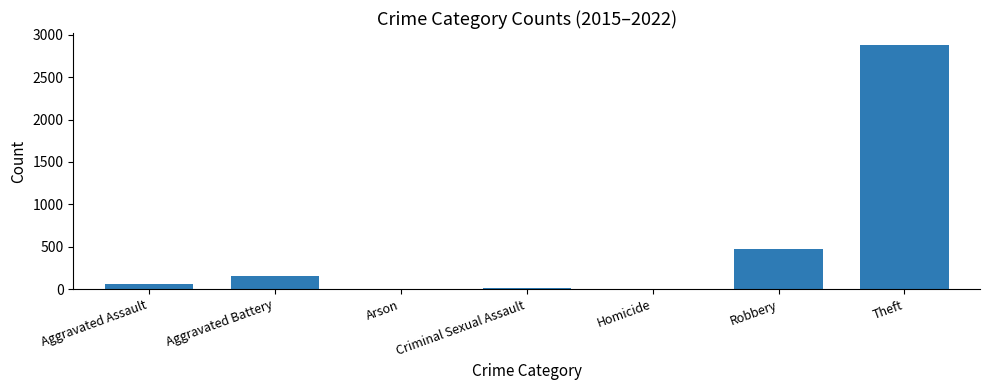

What is the ratio of the value at Aggravated Battery to the value at Theft?

0.1